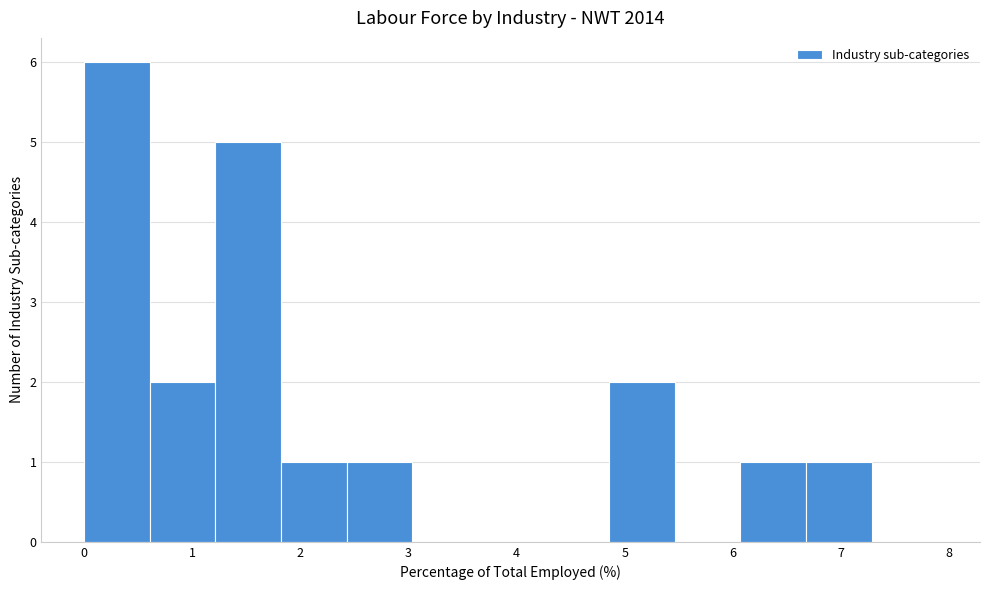

Over which range of the x-axis is the bar tallest?

0.0 to 0.6